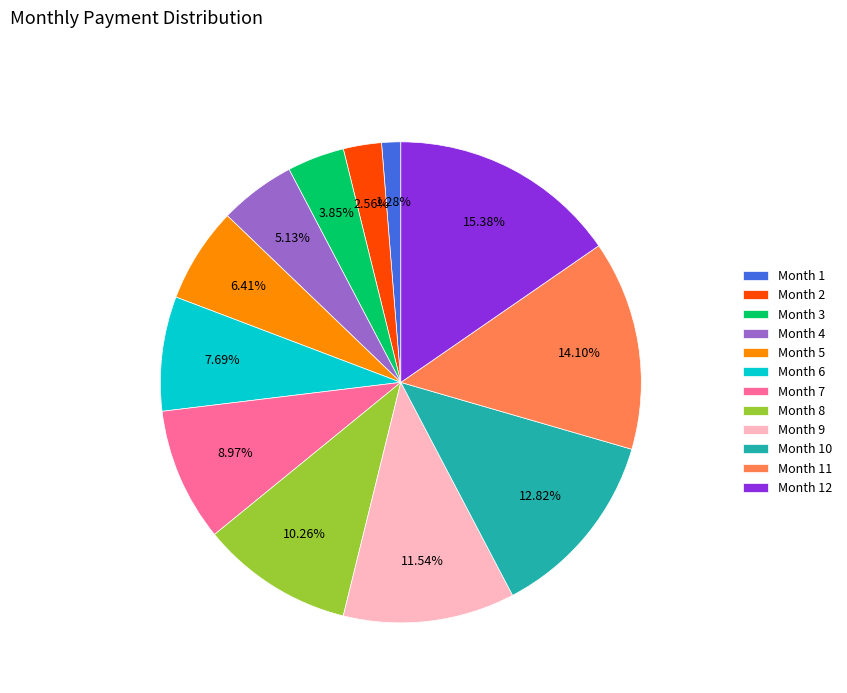

Count the number of slices in the pie.

12